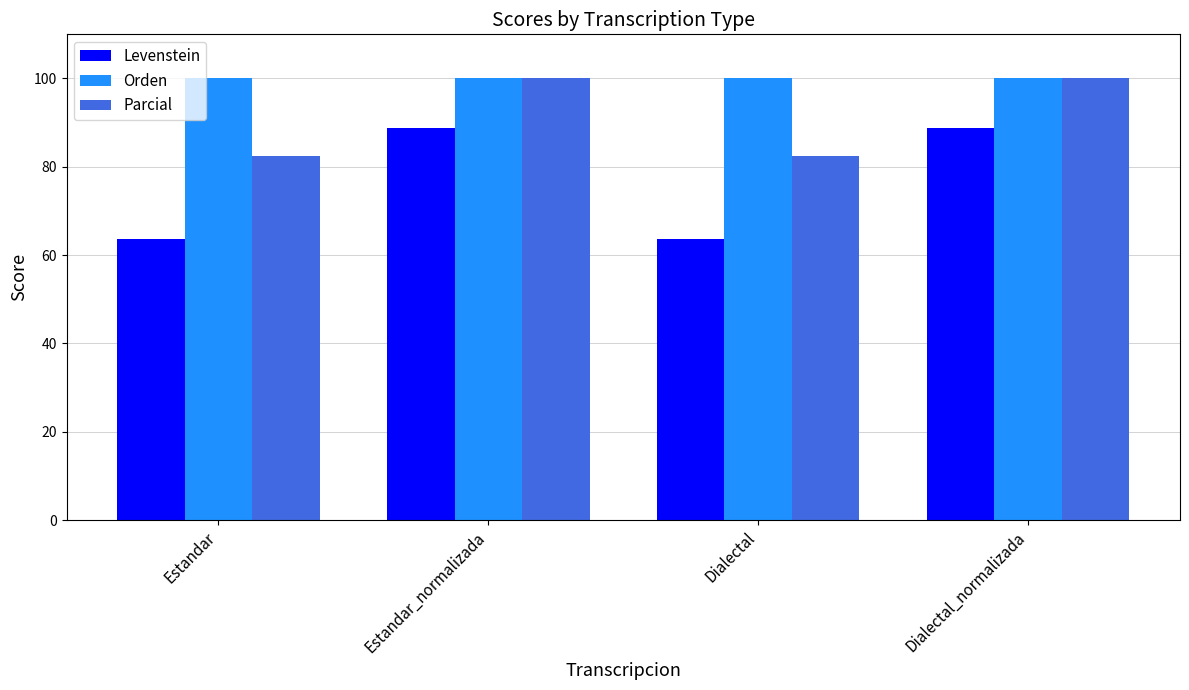

Which series has the largest range (max minus min)?

Levenstein